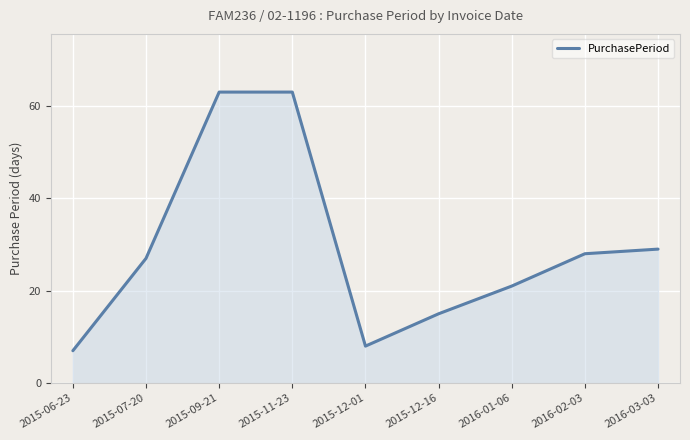

What is the greatest value displayed?

63